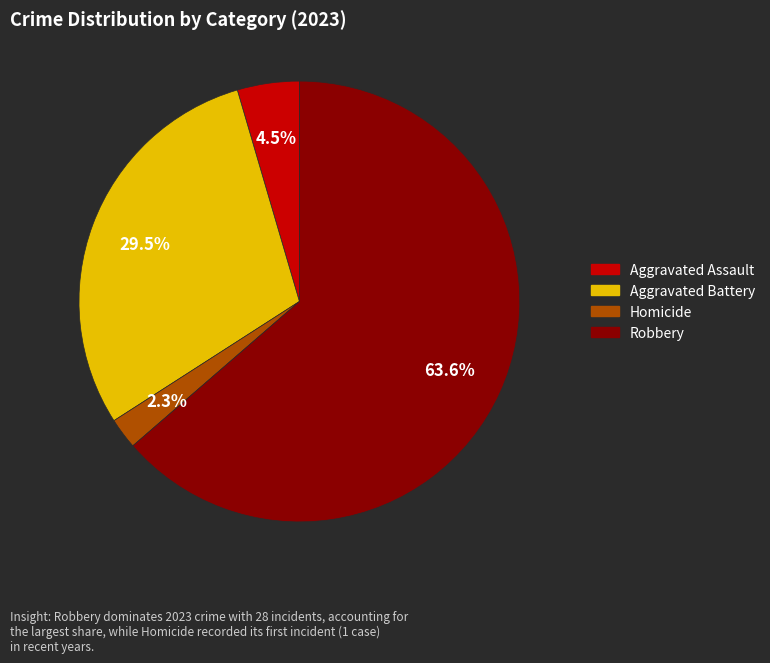

Is there a majority slice in this chart?

Yes